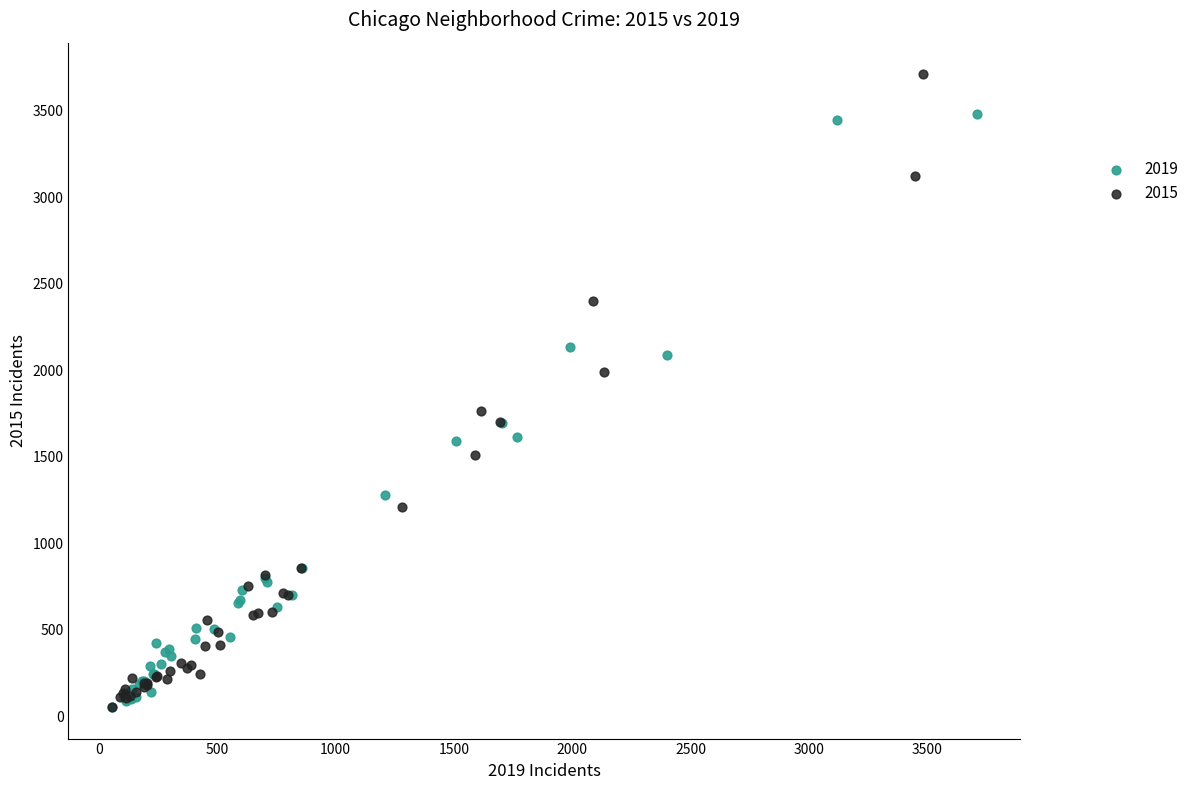

Which series contains the highest Y value?

2015